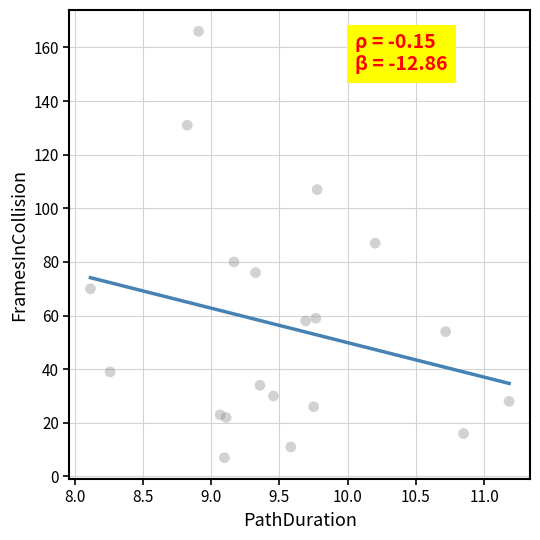

What is the range of Y values (max minus min)?

159